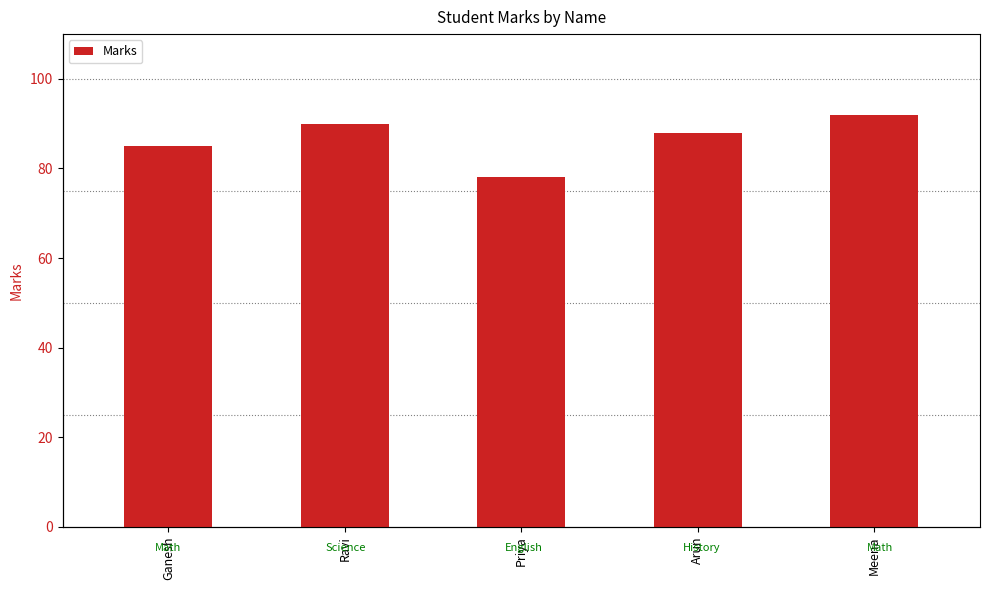

How many data points are above 88?

2